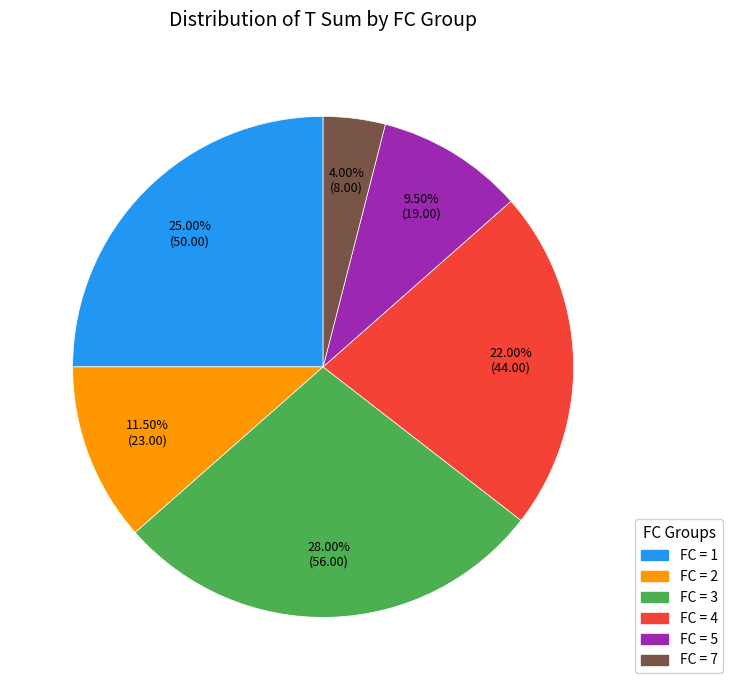

Is there a majority slice in this chart?

No